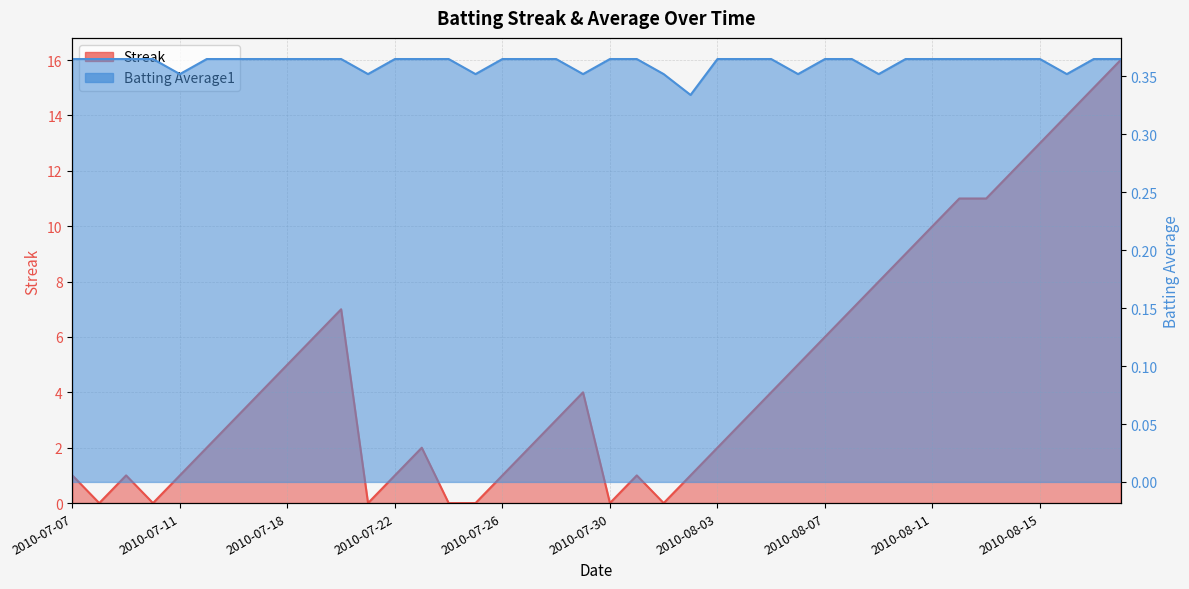

The Streak series shows 10.0 at 2010-08-11. True or false?

True